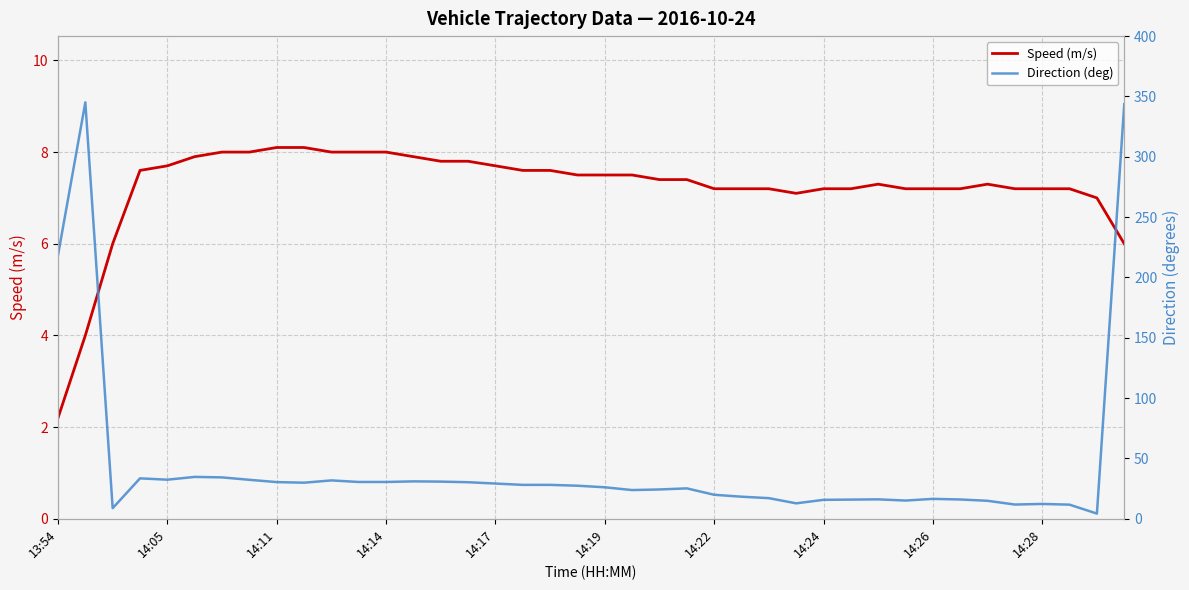

How many data points does each series have?

40